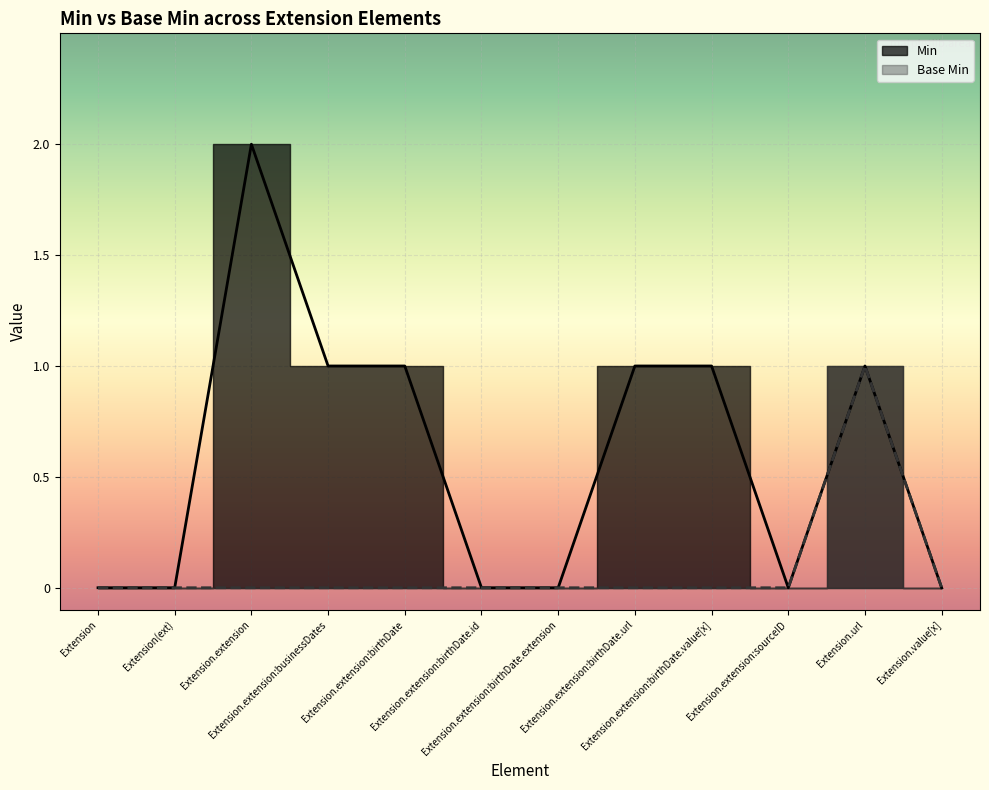

Is the value of Base Min at Extension.extension:birthDate.url greater than the value of Min at Extension.extension:birthDate.url?

No